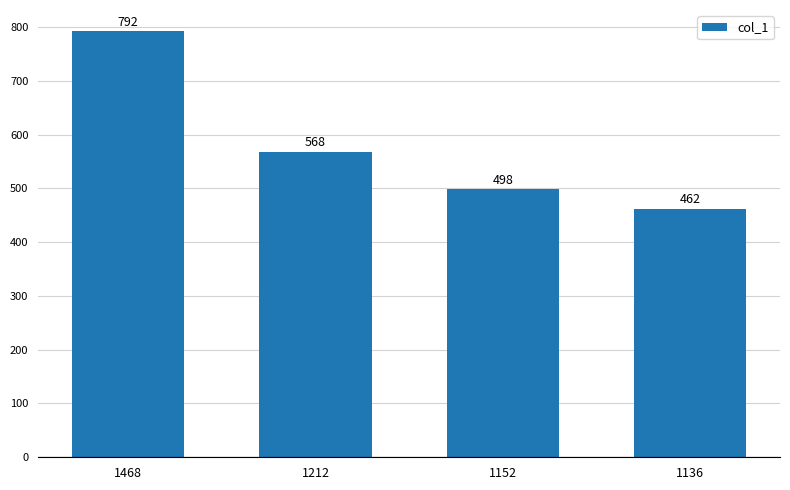

List the labels in order of value, smallest first.

1136, 1152, 1212, 1468